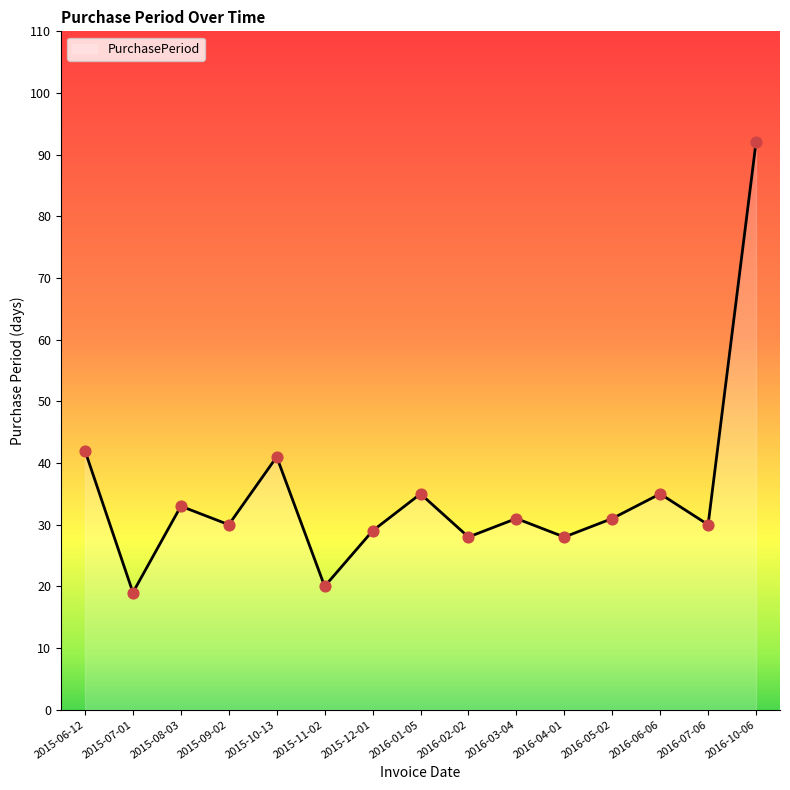

Which has a higher value, 2016-03-04 or 2015-08-03?

2015-08-03